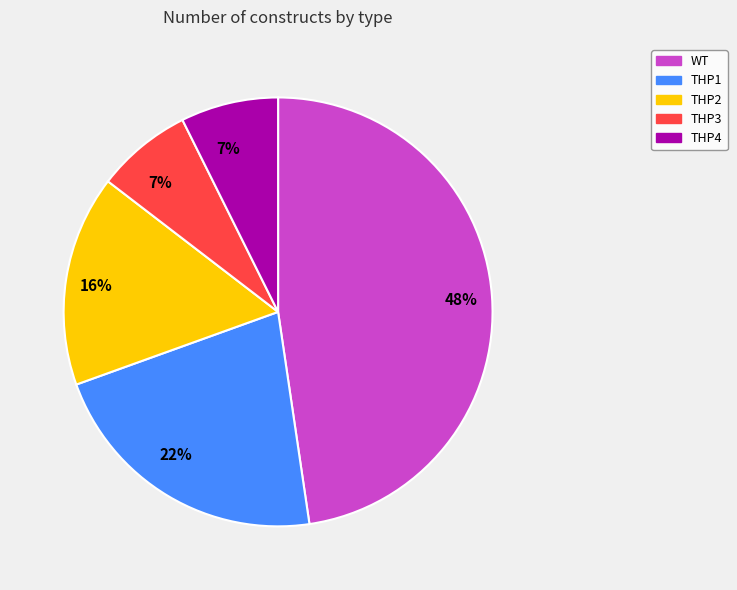

To the nearest percent, what is the average slice percentage?

20%